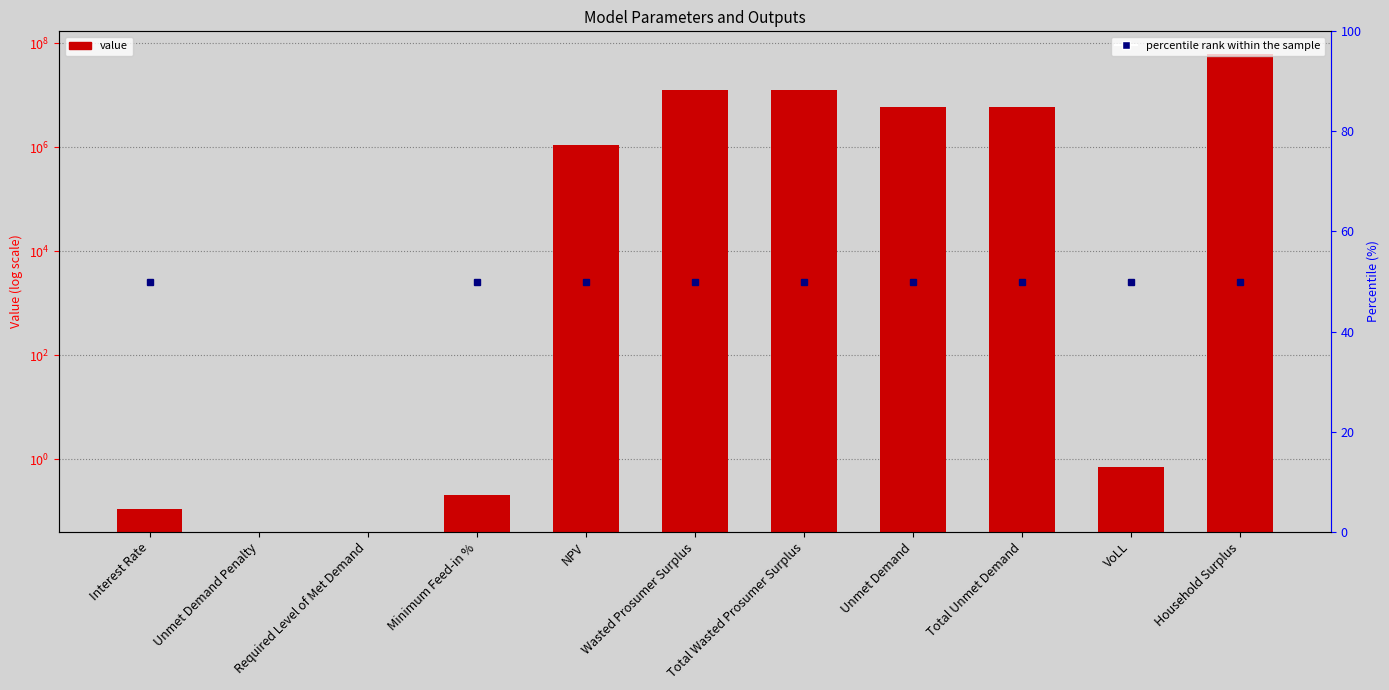

Are the bars grouped side by side (vs. stacked)?

No